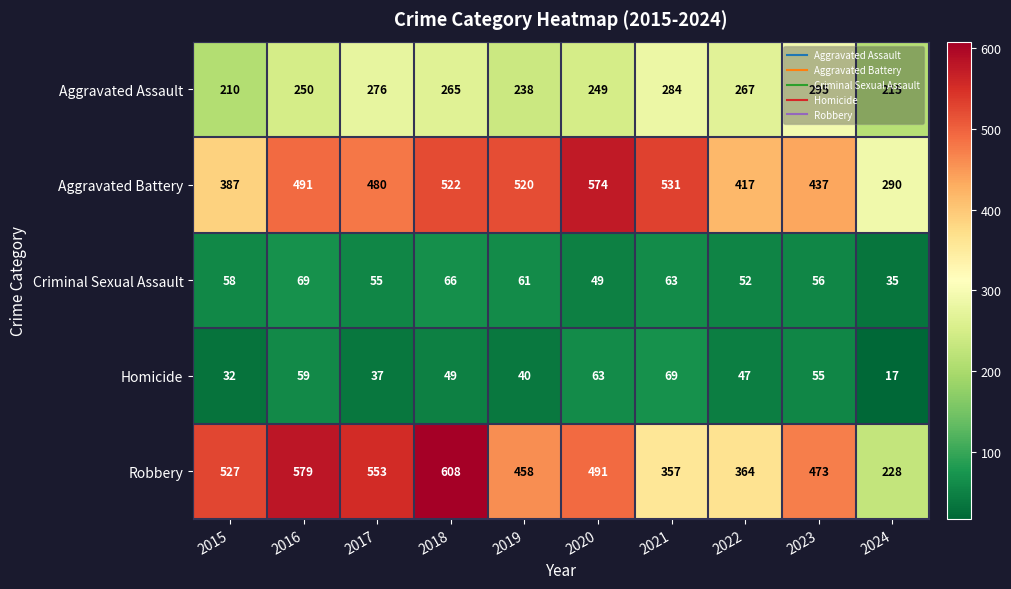

At how many categories does at least one series exceed 108?

10